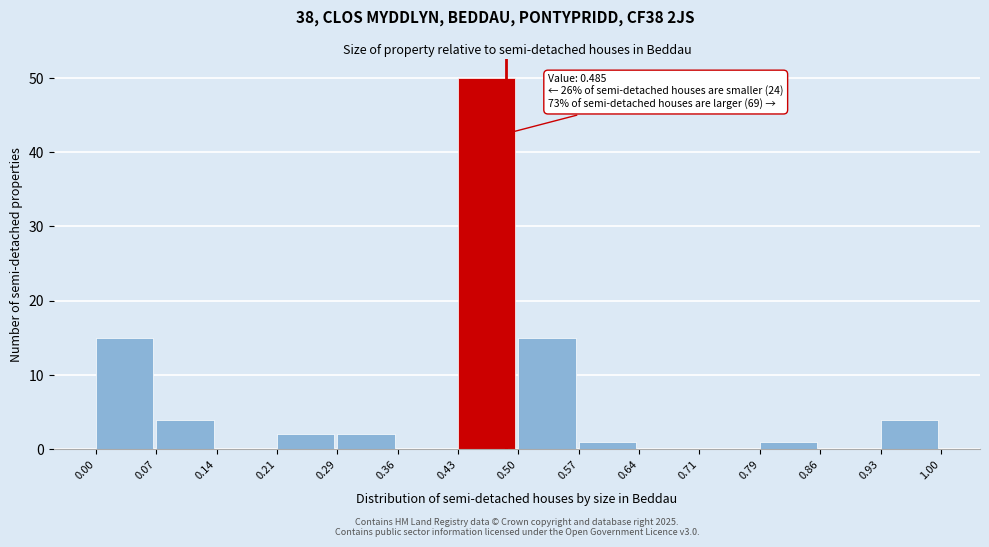

Which range on the x-axis has the tallest bar?

0.43 to 0.50